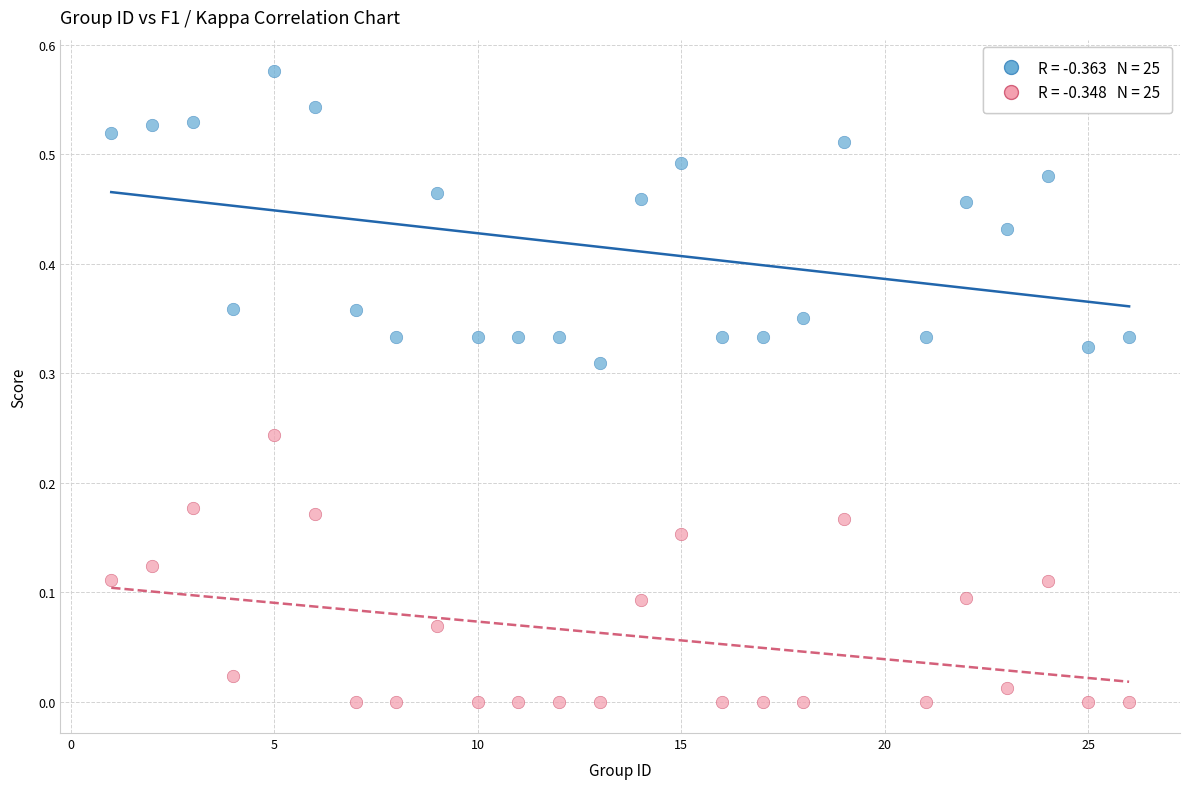

Across all data points, what is the range of X values (max minus min)?

25.0